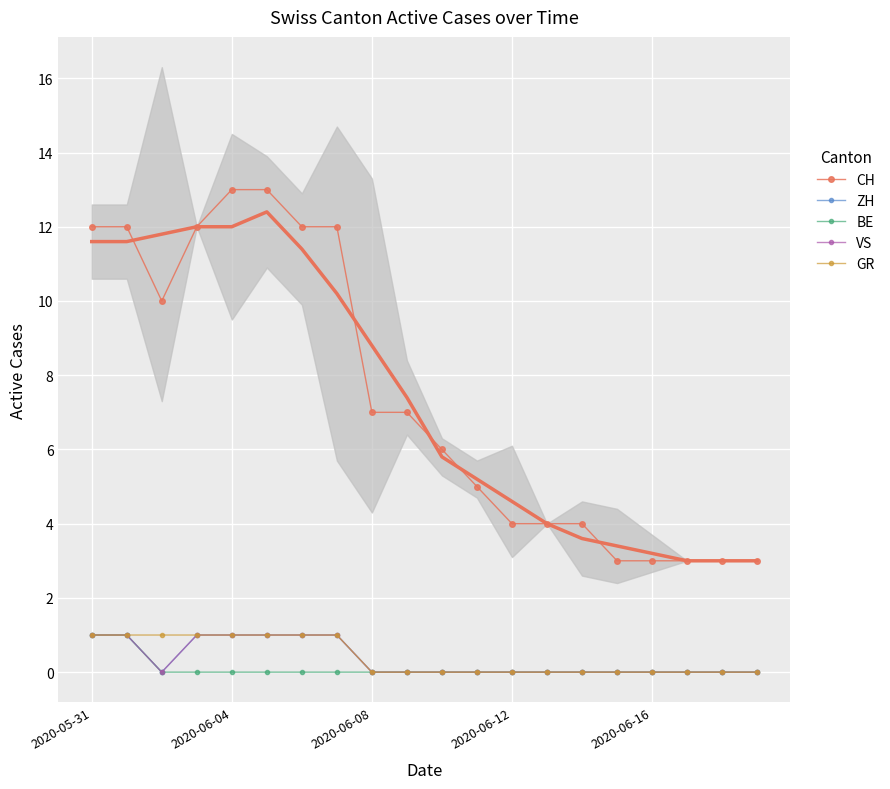

What value does the GR series have at 2020-06-16?

0